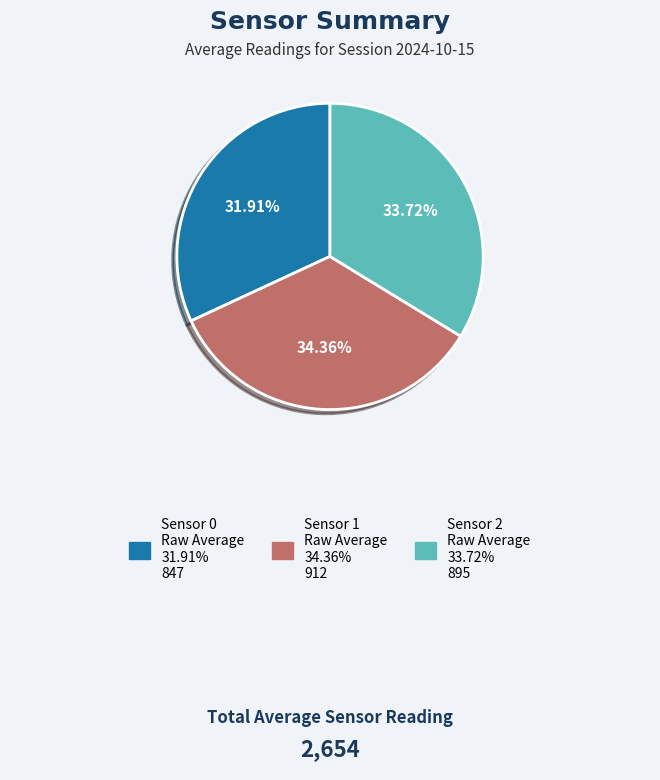

Is there any slice that represents more than half of the pie?

No